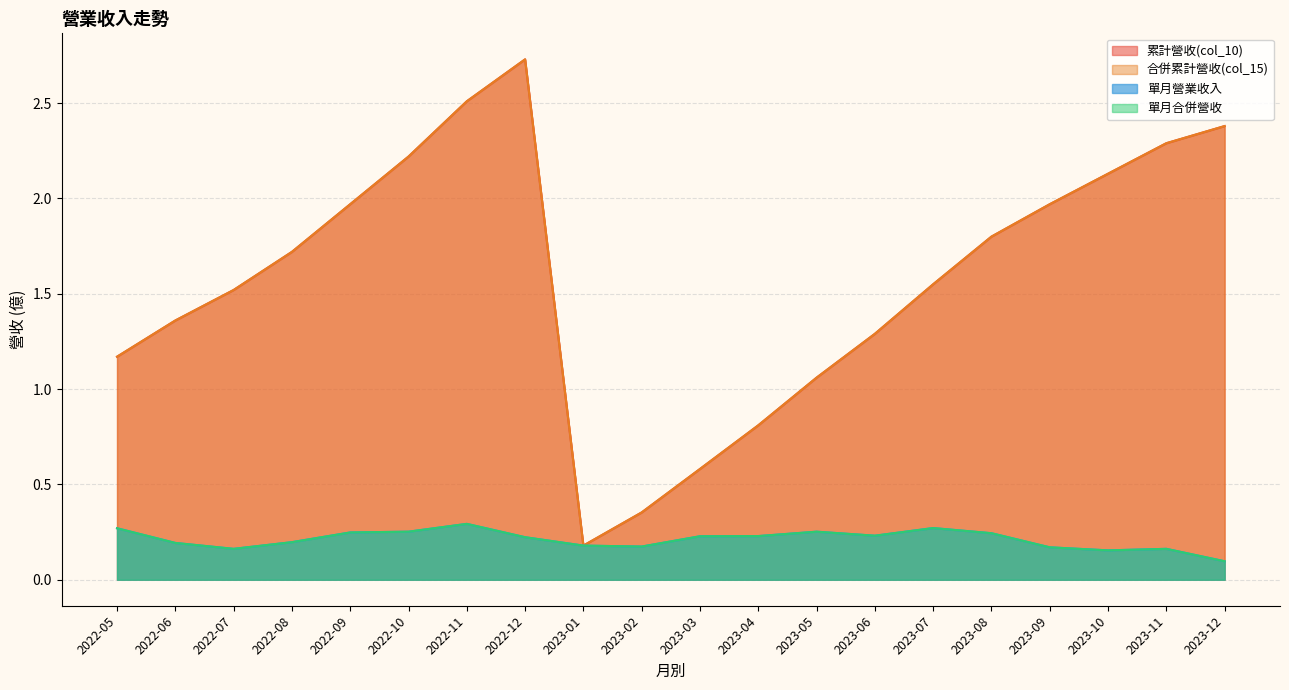

Is it true that 累計營收(col_10) equals 2.4 at 2023-12?

True